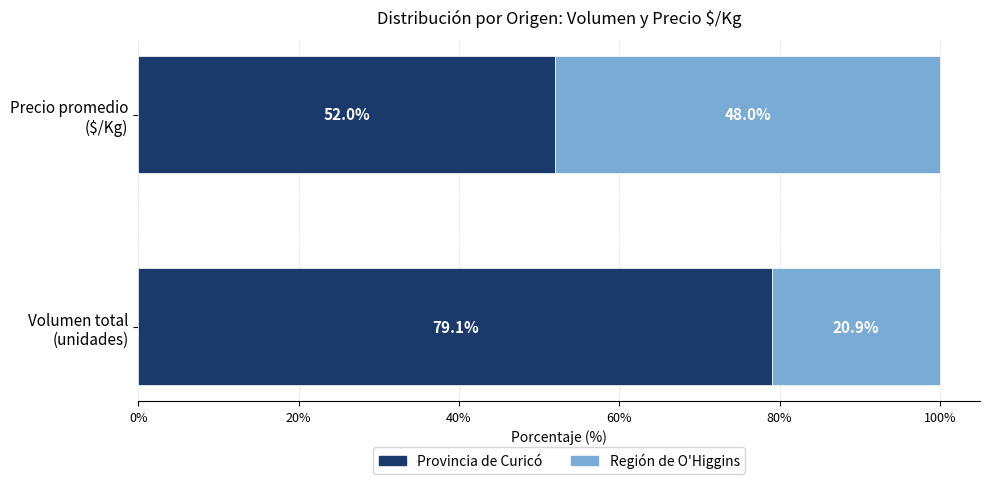

What is the sum of all Provincia de Curicó values?

131.1